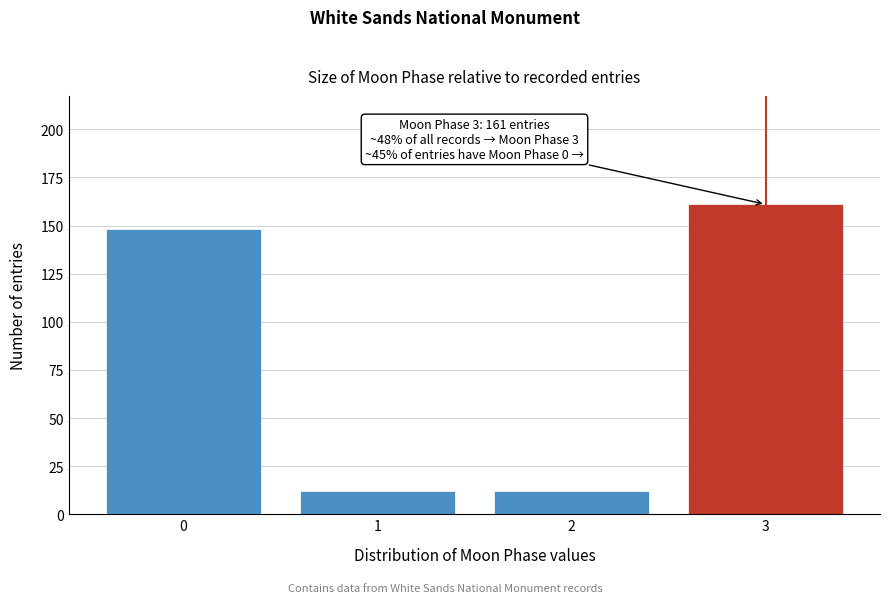

Reading right to left, list all the values displayed in this chart.

3=161	2=12	1=12	0=148